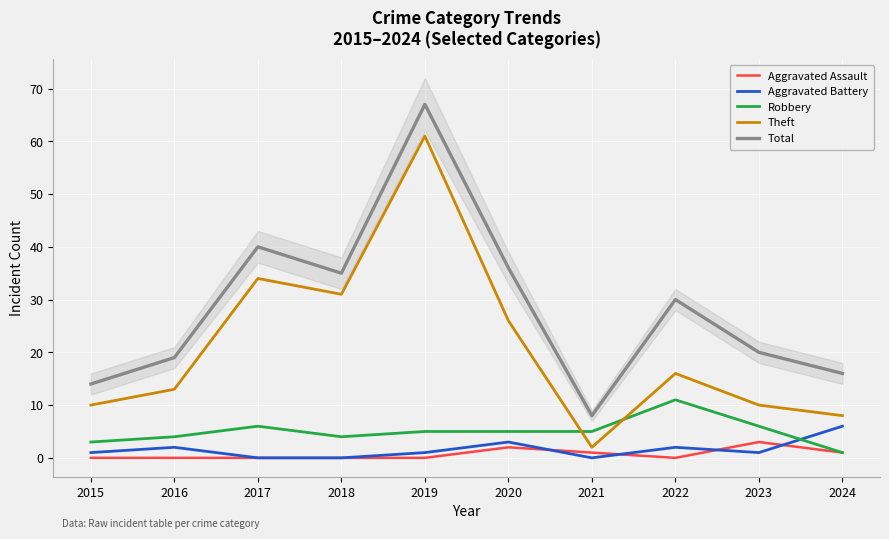

True or false: Aggravated Assault and Robbery intersect in this chart.

False